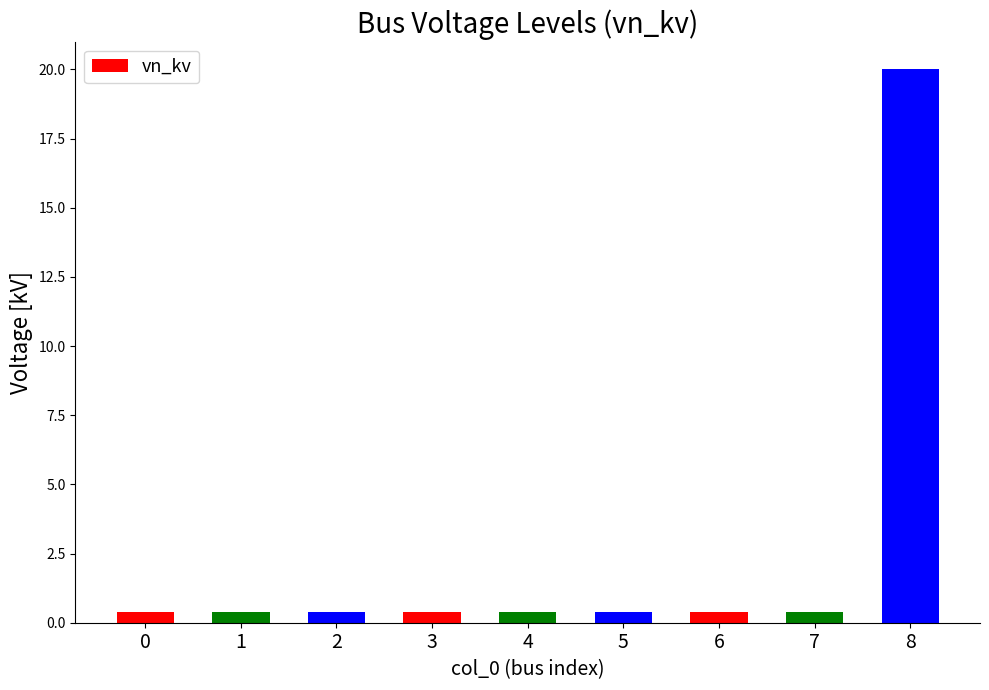

Reading left to right, extract all data points from this chart.

0.4	0.4	0.4	0.4	0.4	0.4	0.4	0.4	20.0